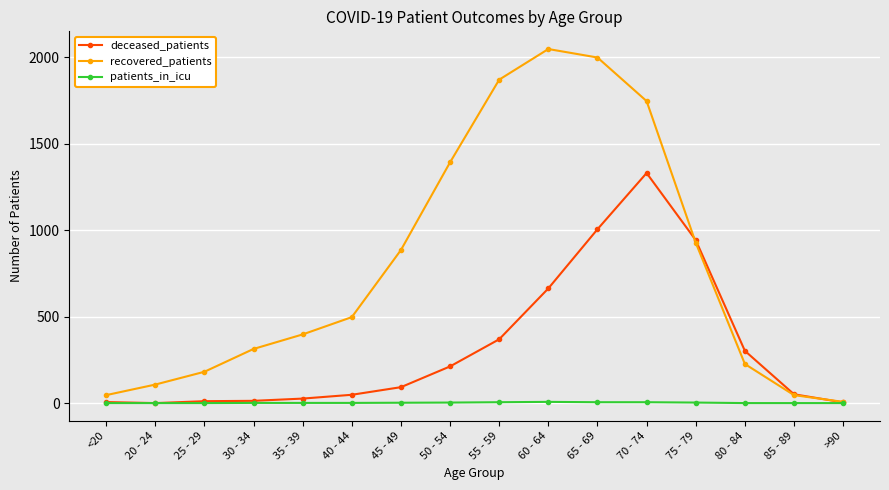

Read the deceased_patients value at 65 - 69.

1005